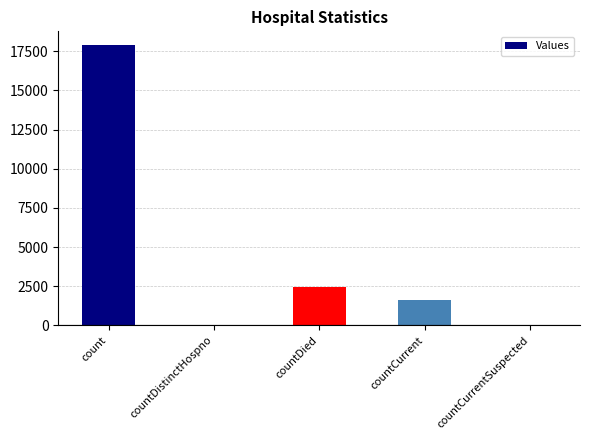

At which category does the chart reach its peak across all series?

count